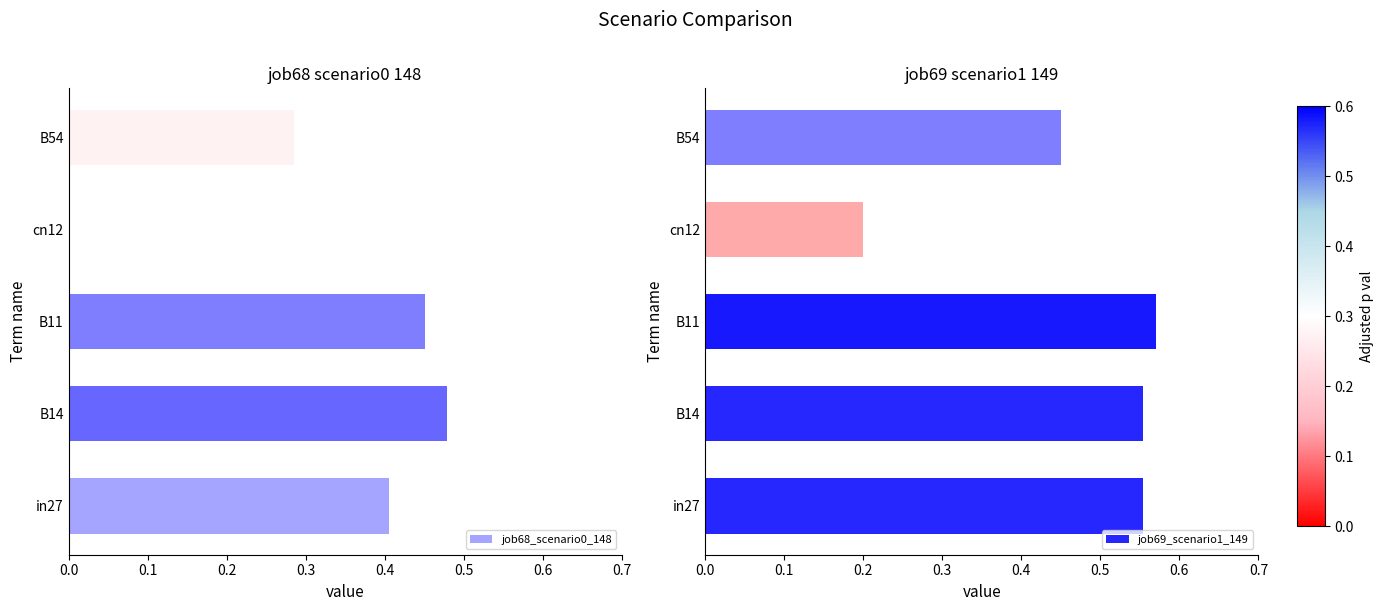

Is the value of job68_scenario0_148 at B11 greater than the value of job69_scenario1_149 at B11?

No